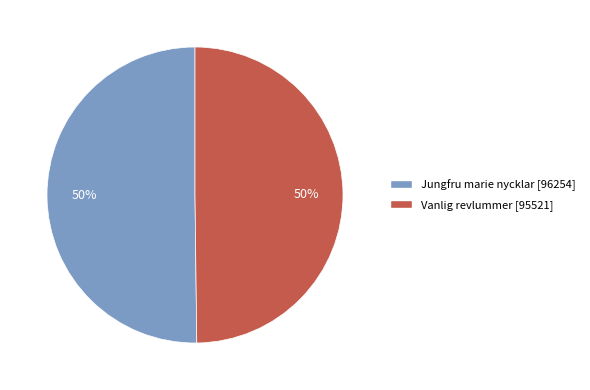

Combined, do Jungfru marie nycklar and Vanlig revlummer account for over 50%?

Yes